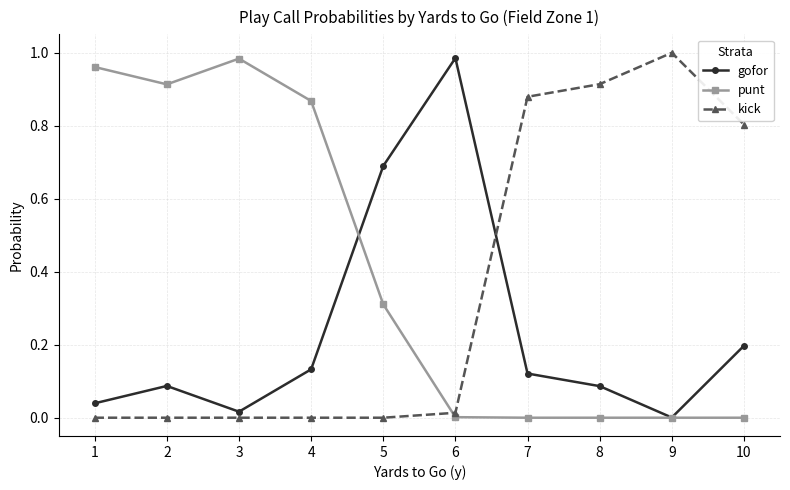

How many distinct data groups are displayed?

3